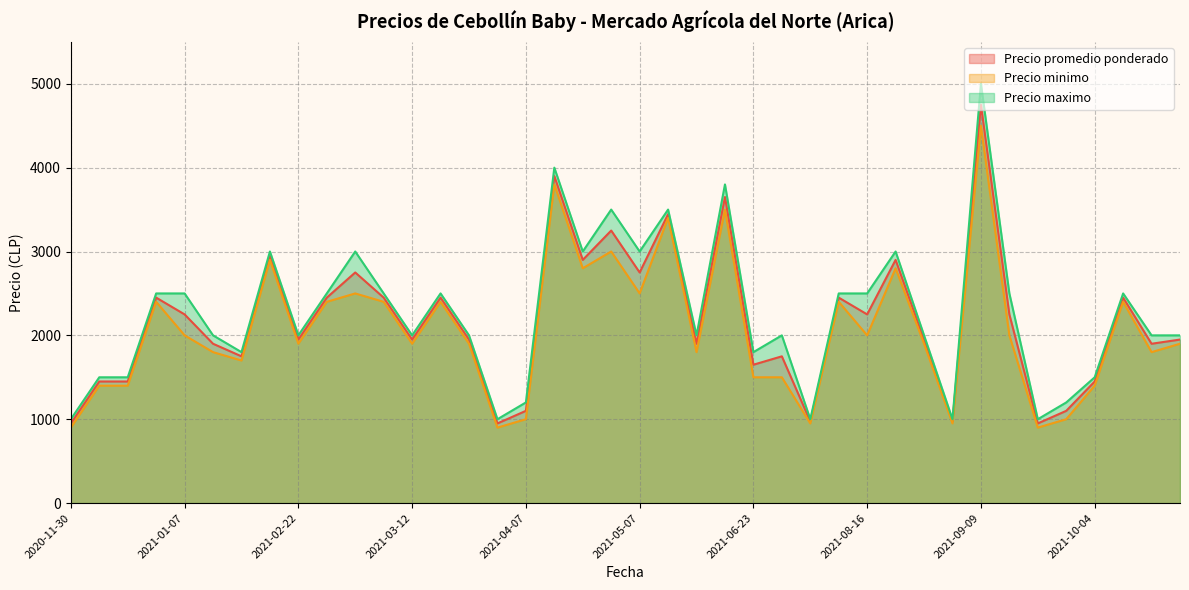

The value of Precio promedio ponderado at 2021-10-18 is 1950. True or false?

True